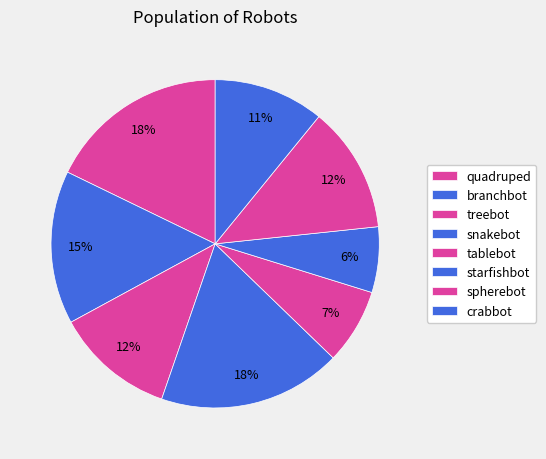

What portion of the pie excludes quadruped?

82.2%